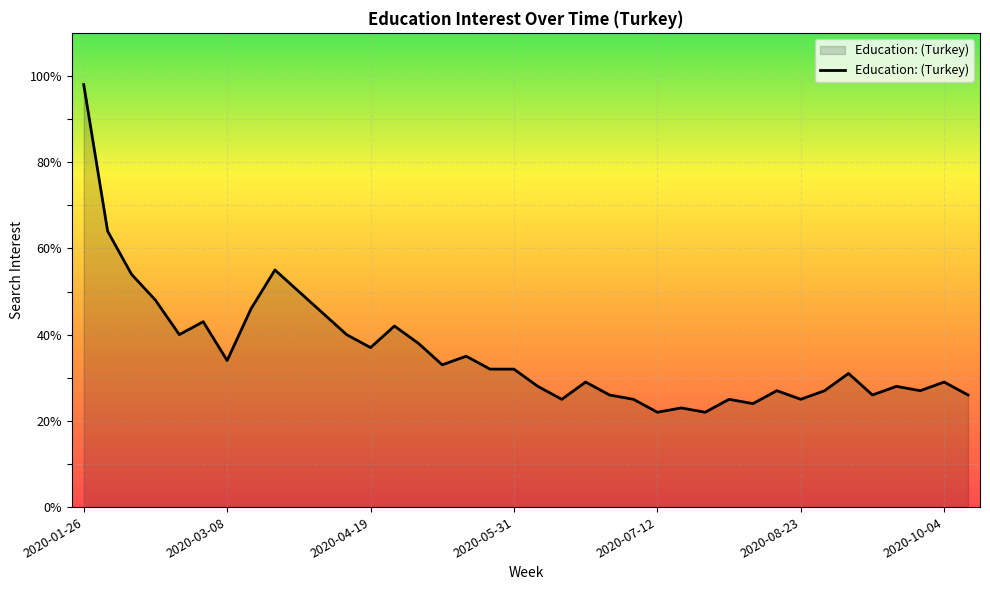

What is the difference between the maximum and minimum values?

76